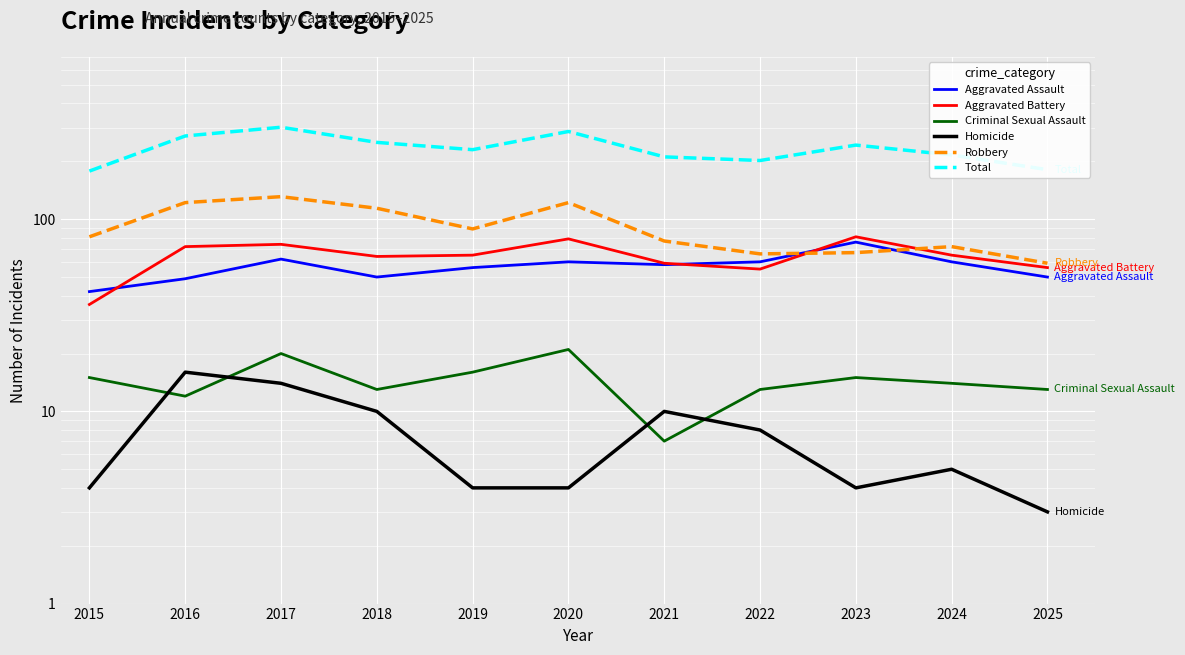

How many intersections are there between Criminal Sexual Assault and Homicide?

4